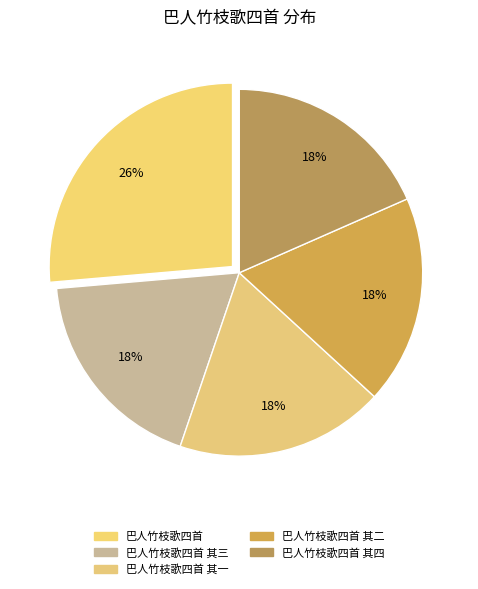

How many slices are in this pie chart?

5